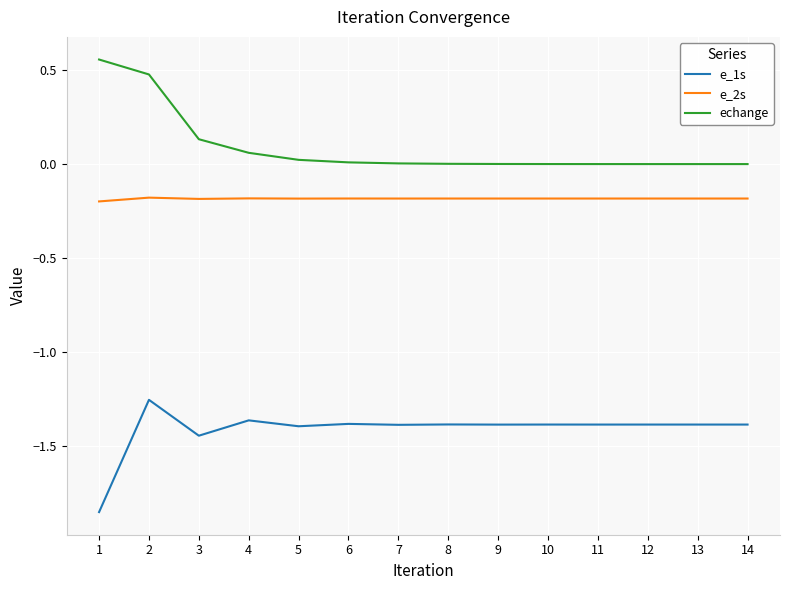

How many lines are shown in the chart?

3